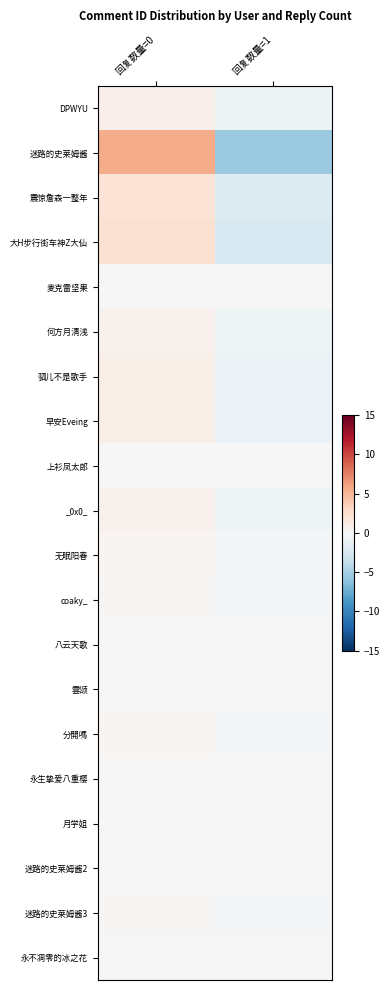

Reading left to right, extract all data points from this chart.

DPWYU: 回复数量=0=0.8	回复数量=1=-0.8
迷路的史莱姆酱: 回复数量=0=5.6	回复数量=1=-5.6
震惊詹森一整年: 回复数量=0=2.0	回复数量=1=-2.0
大H步行街车神Z大仙: 回复数量=0=2.3	回复数量=1=-2.3
麦克雷坚果: 回复数量=0=0.0	回复数量=1=-0.0
何方月清浅: 回复数量=0=0.6	回复数量=1=-0.6
驷儿不是歌手: 回复数量=0=0.8	回复数量=1=-0.8
早安Eveing: 回复数量=0=0.9	回复数量=1=-0.9
上衫凤太郎: 回复数量=0=0.1	回复数量=1=-0.1
_0x0_: 回复数量=0=0.7	回复数量=1=-0.7
无眠阳春: 回复数量=0=0.2	回复数量=1=-0.2
coaky_: 回复数量=0=0.2	回复数量=1=-0.2
八云天歌: 回复数量=0=0.1	回复数量=1=-0.1
雲颂: 回复数量=0=0.1	回复数量=1=-0.1
分開嗎: 回复数量=0=0.3	回复数量=1=-0.3
永生挚爱八重樱: 回复数量=0=0.0	回复数量=1=-0.0
月学姐: 回复数量=0=0.1	回复数量=1=-0.1
迷路的史莱姆酱2: 回复数量=0=-0.0	回复数量=1=0.0
迷路的史莱姆酱3: 回复数量=0=0.1	回复数量=1=-0.1
永不凋零的冰之花: 回复数量=0=0.0	回复数量=1=-0.0